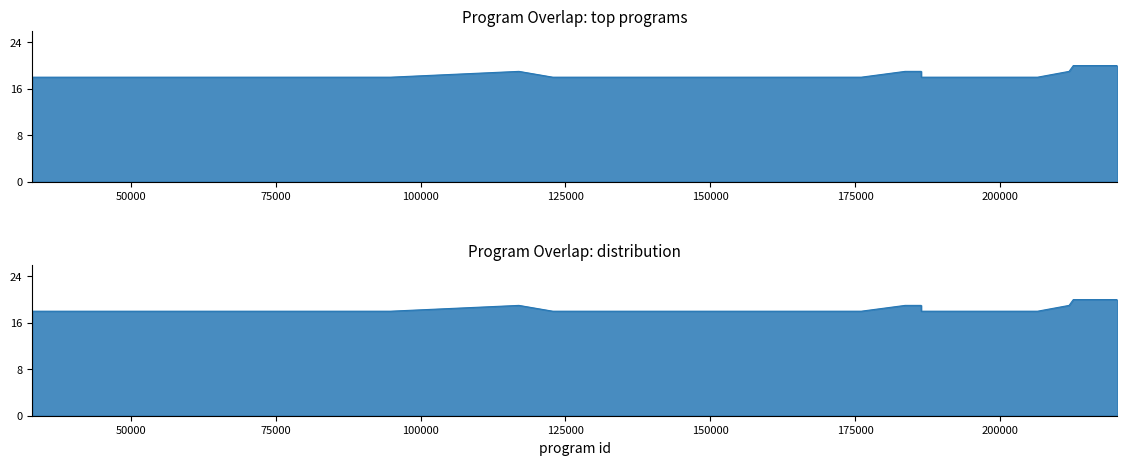

Count the number of categories in the chart.

25